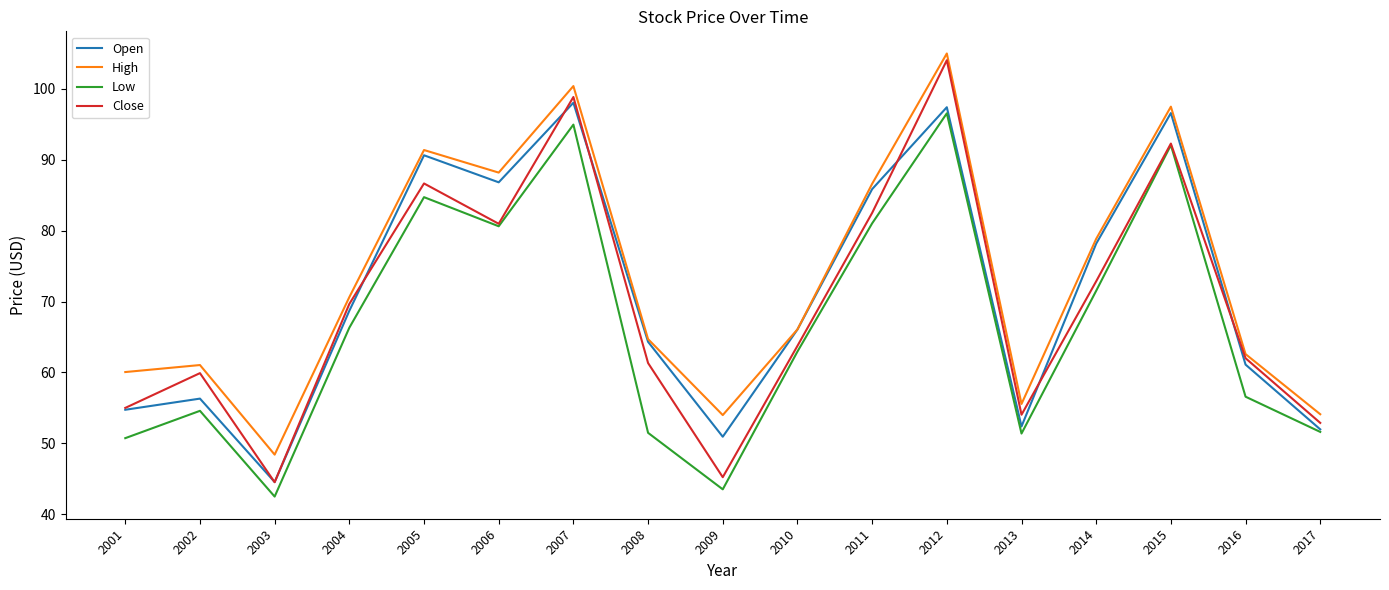

What is the greatest value displayed?

104.9